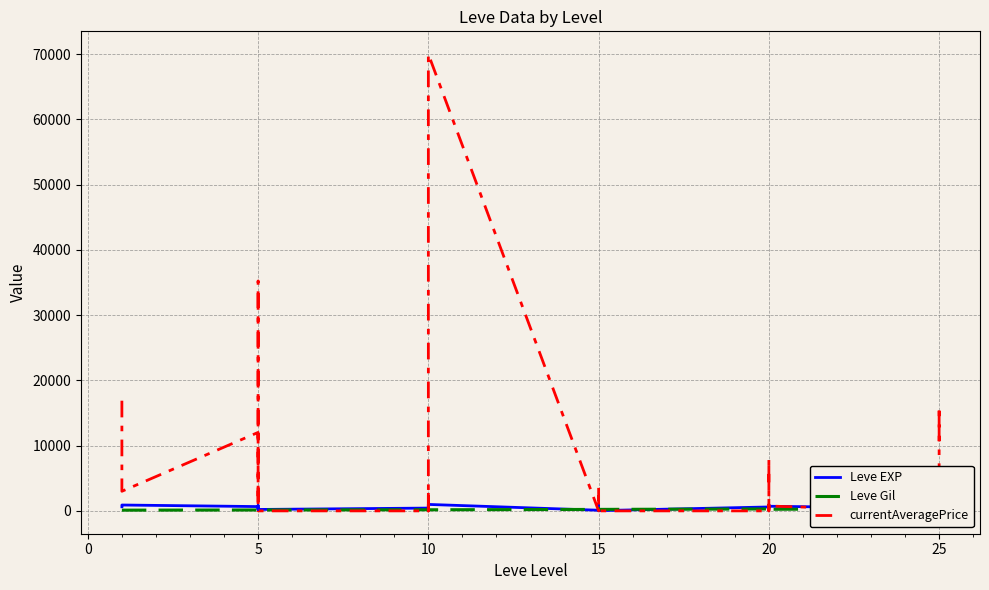

How many values in the Leve Gil series are below 172?

13